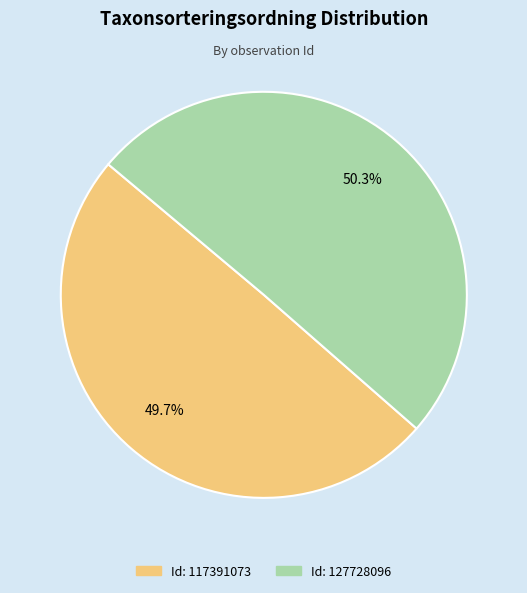

Is there a majority slice in this chart?

Yes